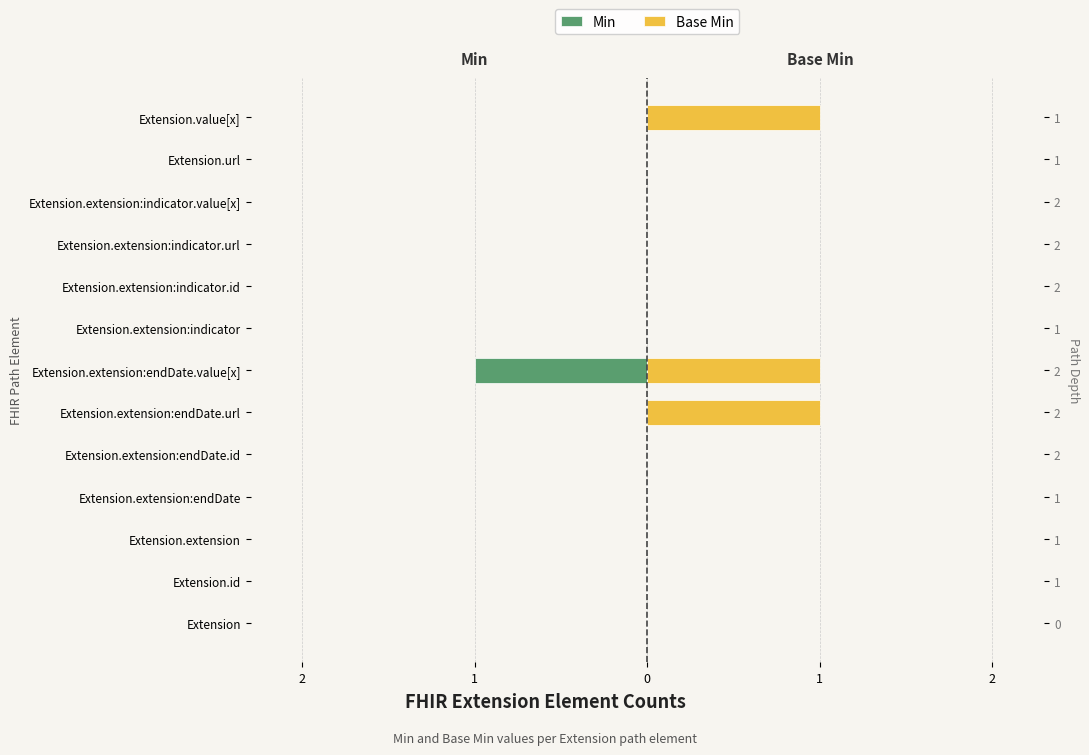

What is the maximum value shown in the chart?

1